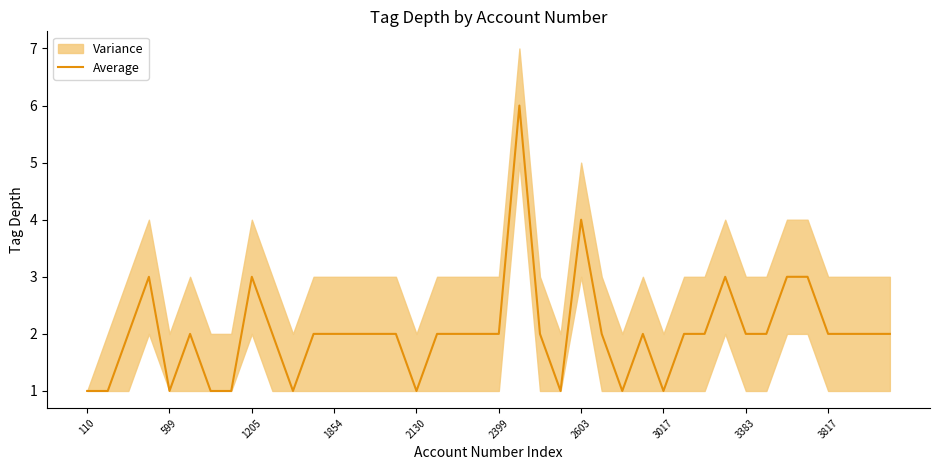

What is the maximum value shown in the chart?

6